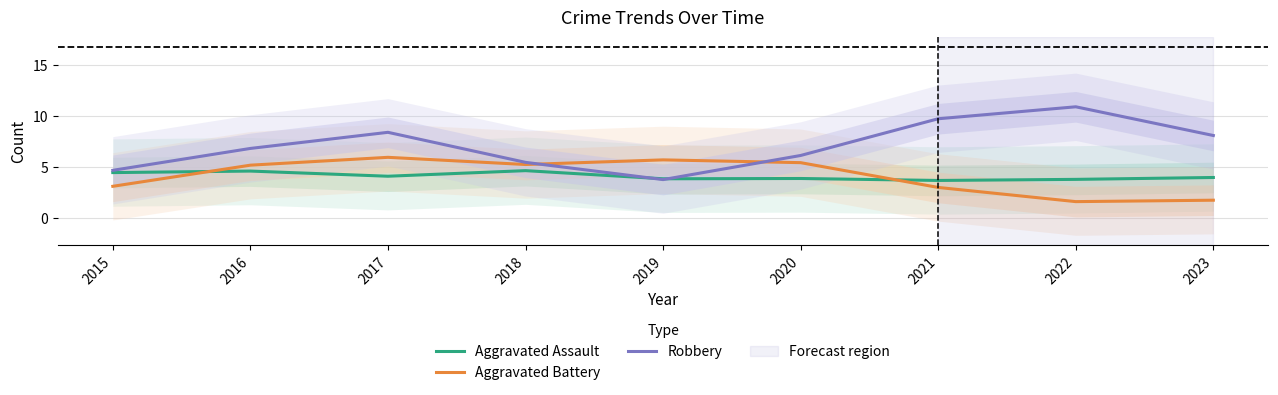

What is the spread (max minus min) of values at 2019?

1.9